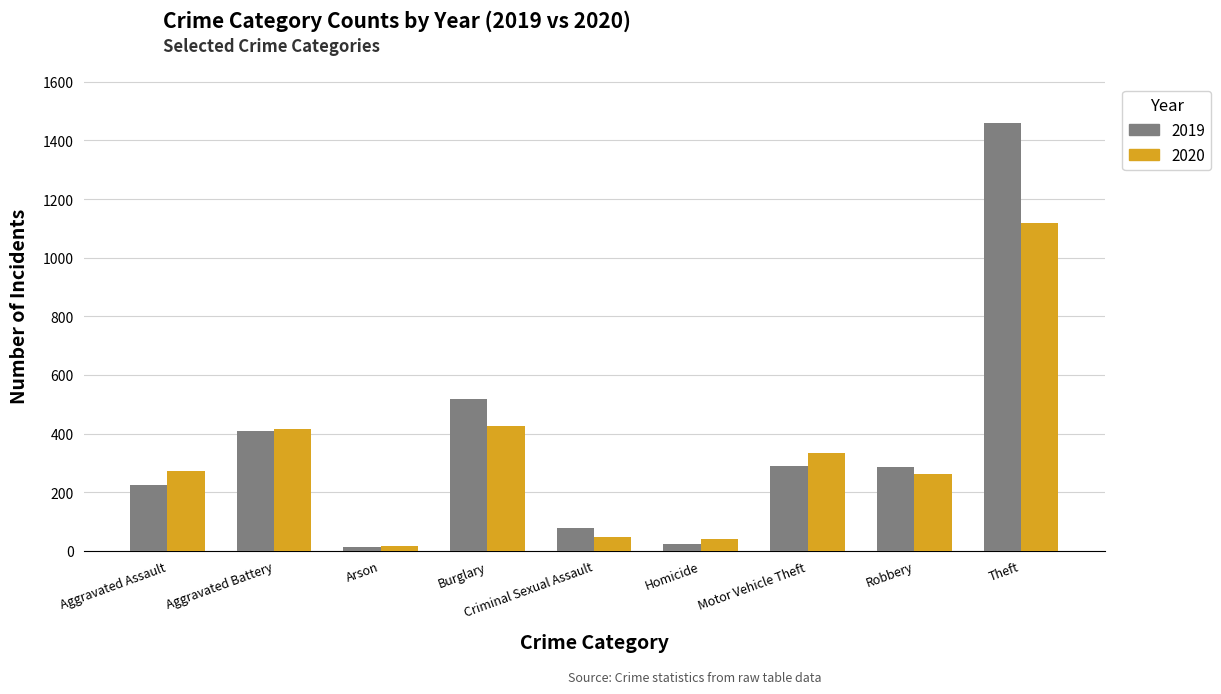

Where is 2019 nearest to the value 735?

Burglary